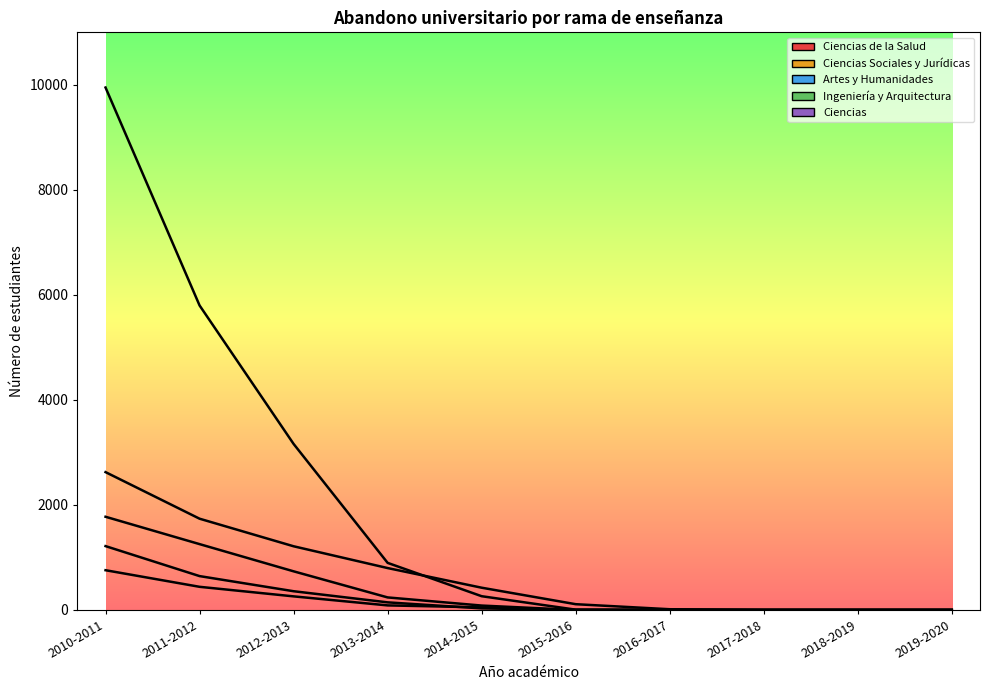

At which label is Ciencias closest to 608?

2011-2012